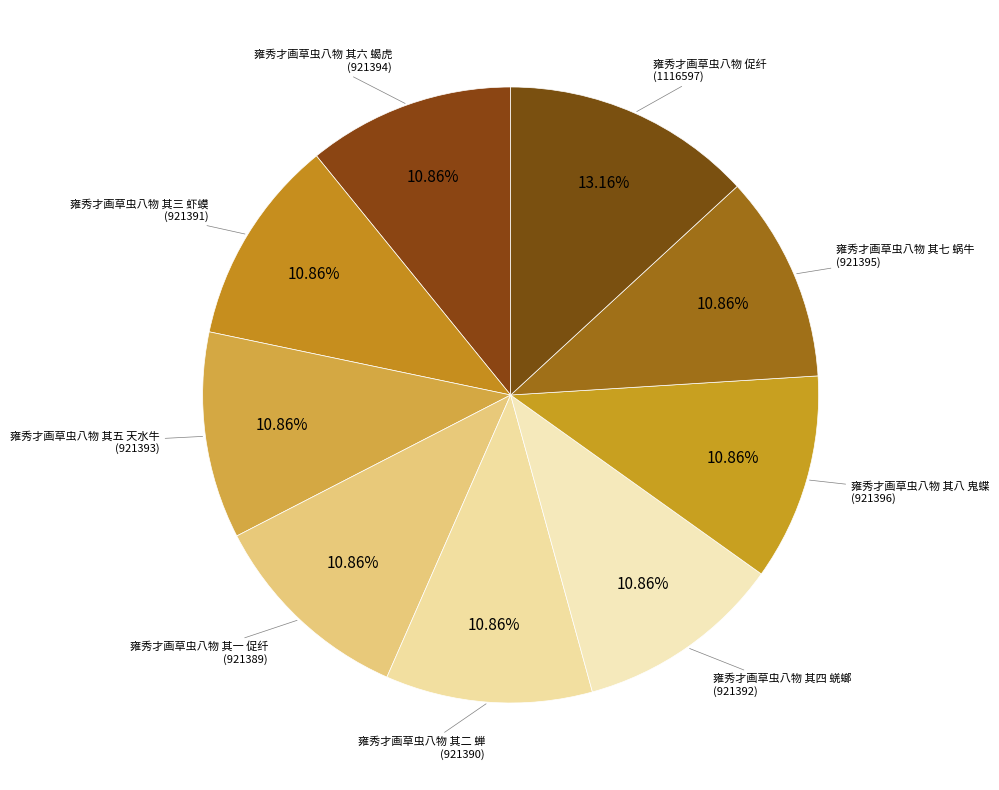

Does any single category account for the majority?

No